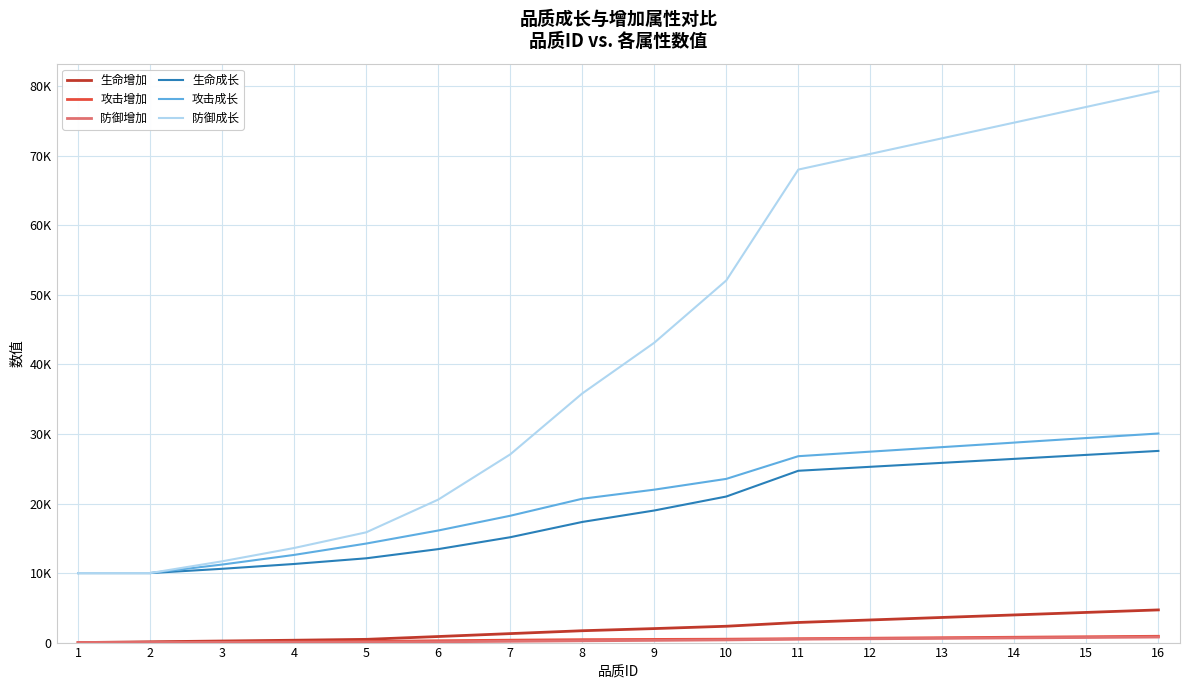

At 8, list the series in order from smallest to largest.

防御增加, 攻击增加, 生命增加, 生命成长, 攻击成长, 防御成长